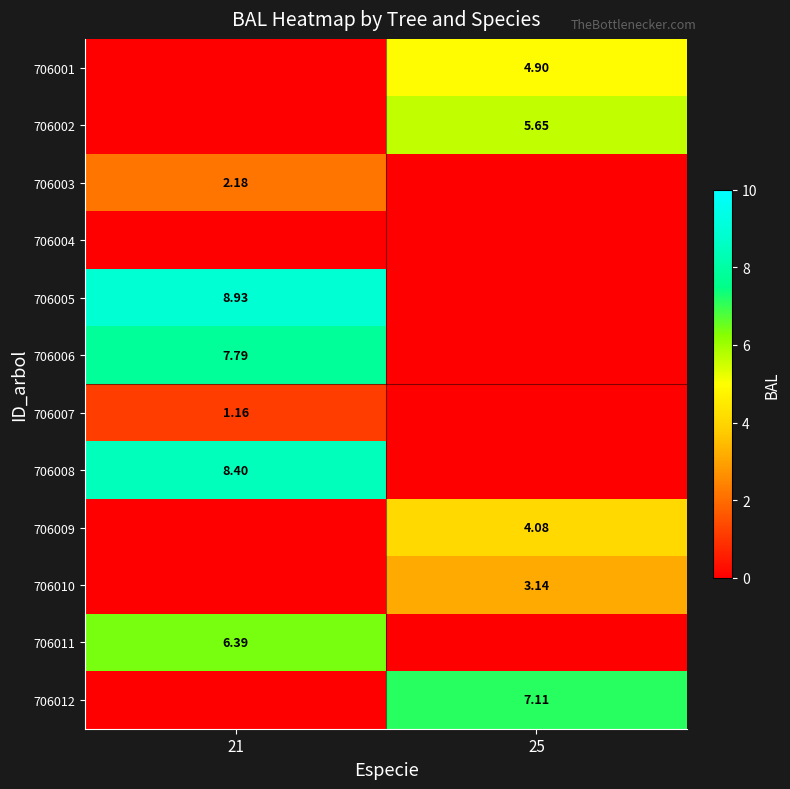

At 25, list the series in order from smallest to largest.

706003, 706004, 706005, 706006, 706007, 706008, 706011, 706010, 706009, 706001, 706002, 706012